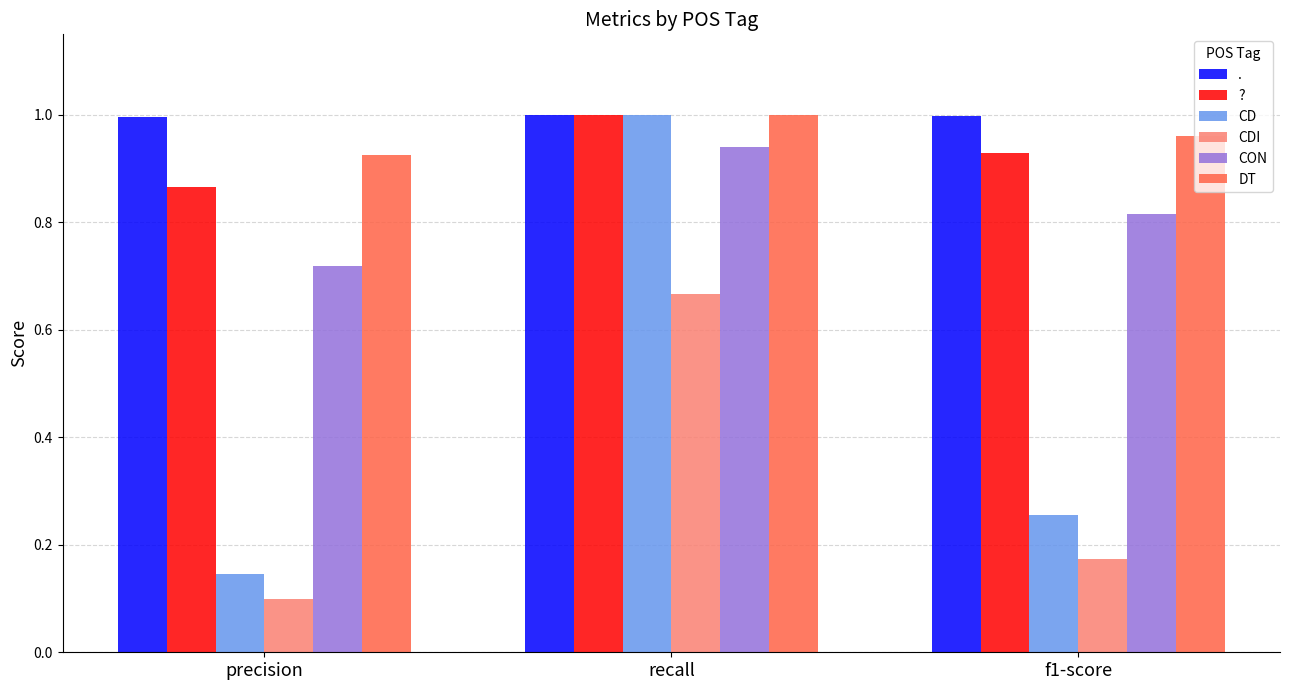

Is it true that DT equals 1.0 at recall?

True